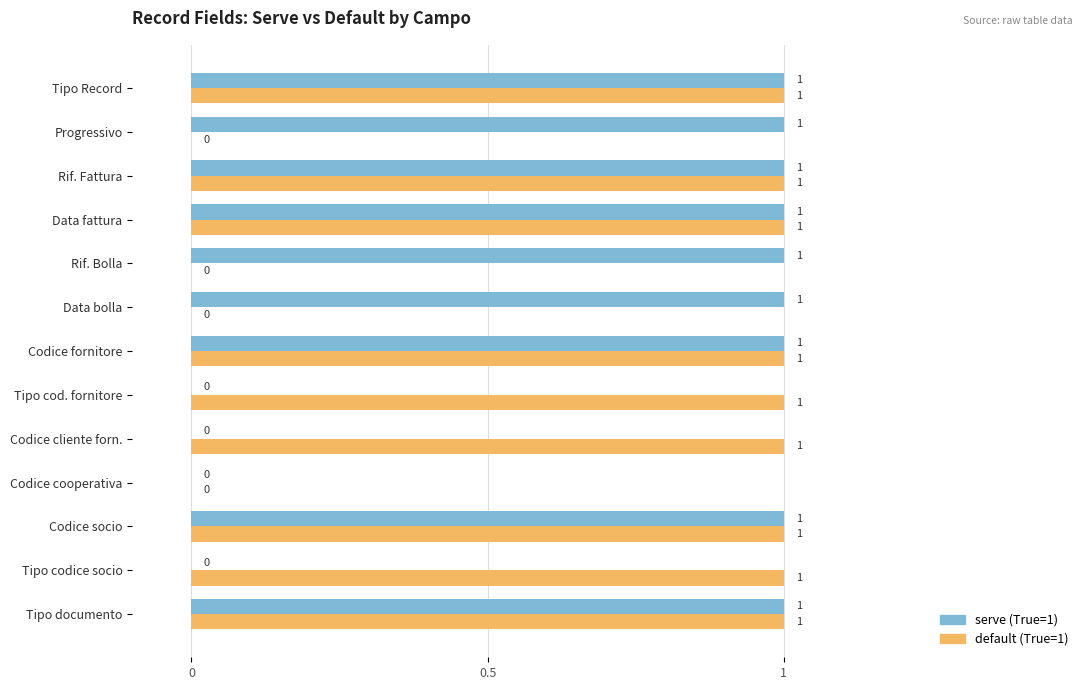

How many serve (True=1) values are between 0 and 1?

13